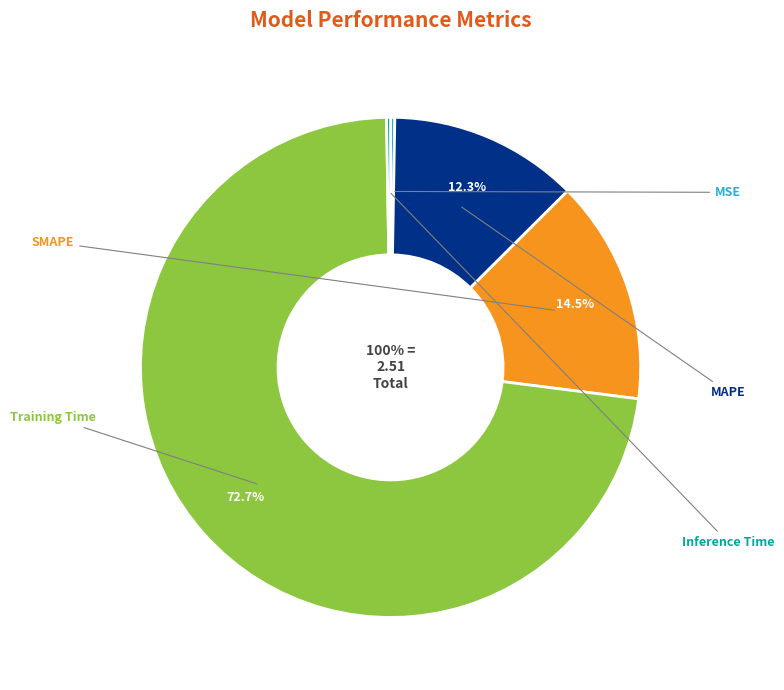

Which slice represents more than half of the pie?

Training Time